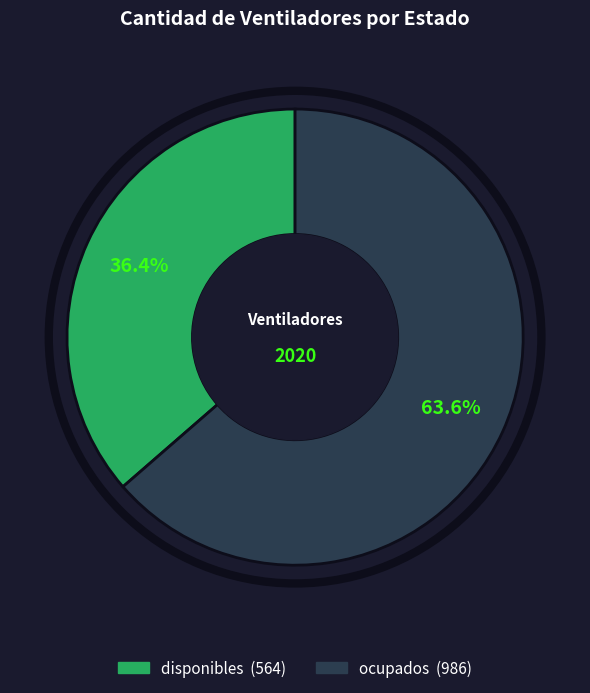

Which slice is the largest?

ocupados